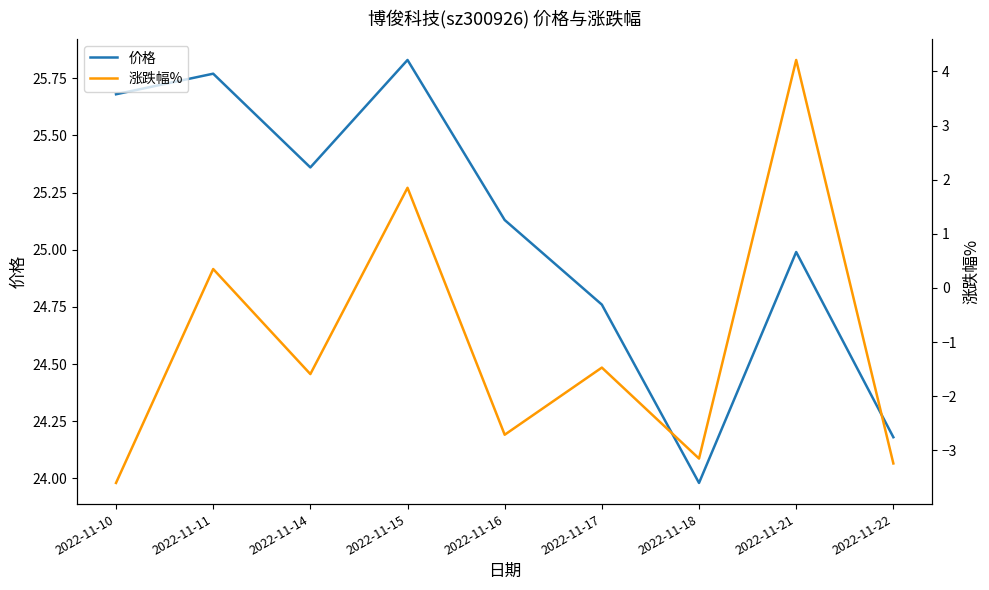

Which category has the highest value across all series?

2022-11-15